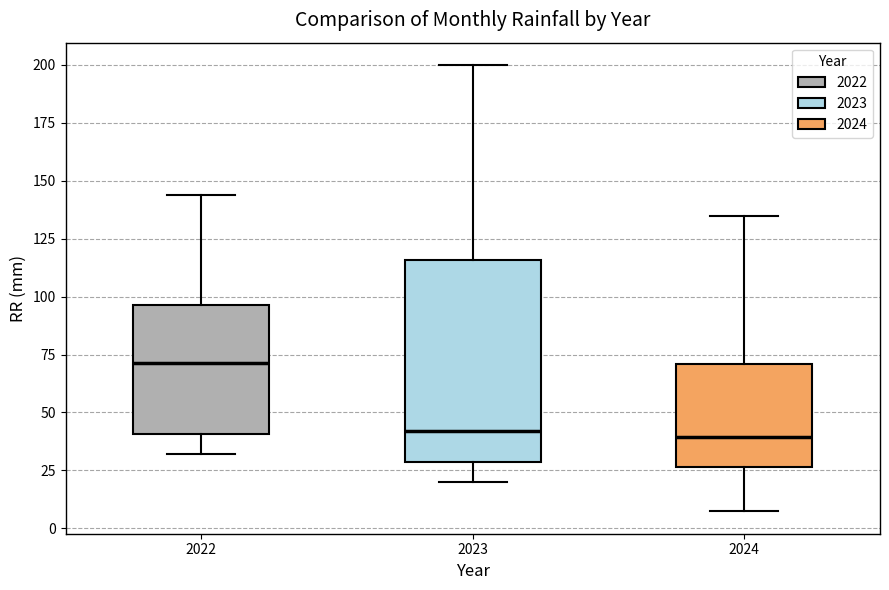

Which box is the tallest, from its lower edge to its upper edge?

2023